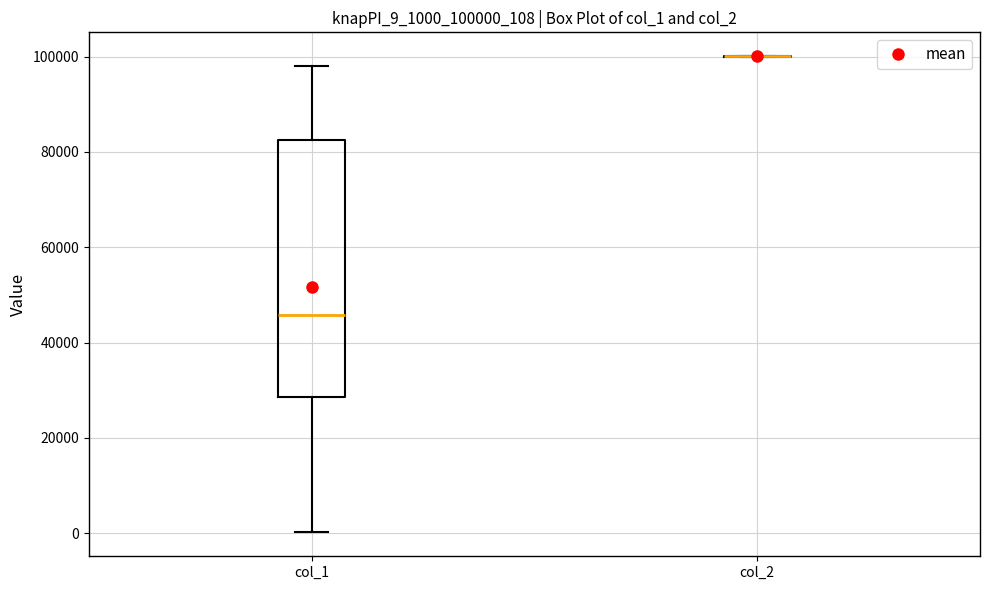

Reading left to right, transcribe this box plot: for each box, give where its median line is, the range the box spans, and where its two whiskers end, as read against the y-axis. The values are not printed on the chart, so give them approximately, as read against the axis.

col_1: median 46000, box 28000 to 82000, whiskers 0 to 98000
col_2: box collapsed to a line at 100000, whiskers 100000 to 100000